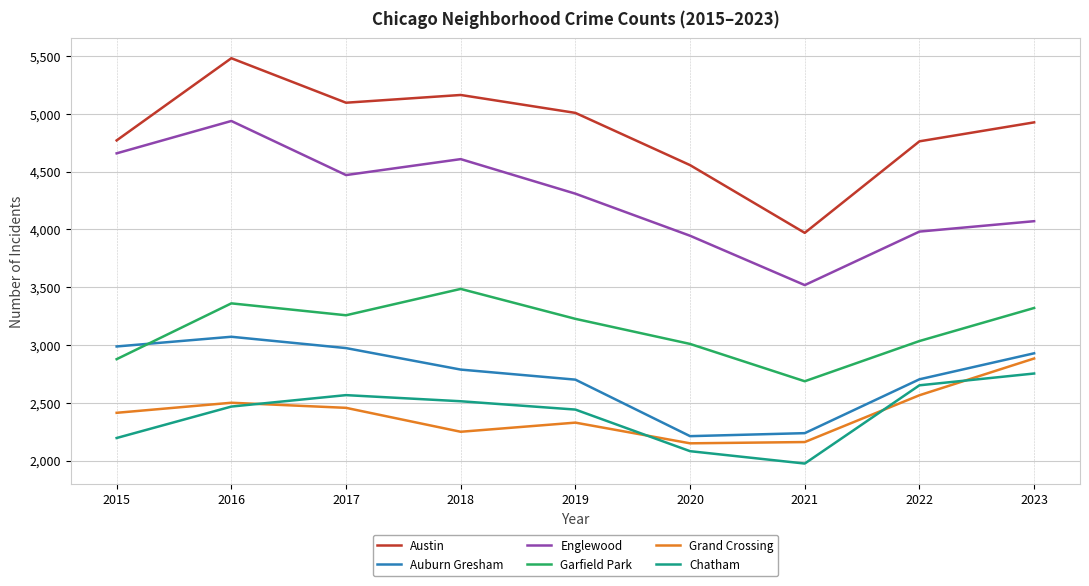

At which category does Chatham reach its first local peak?

2017